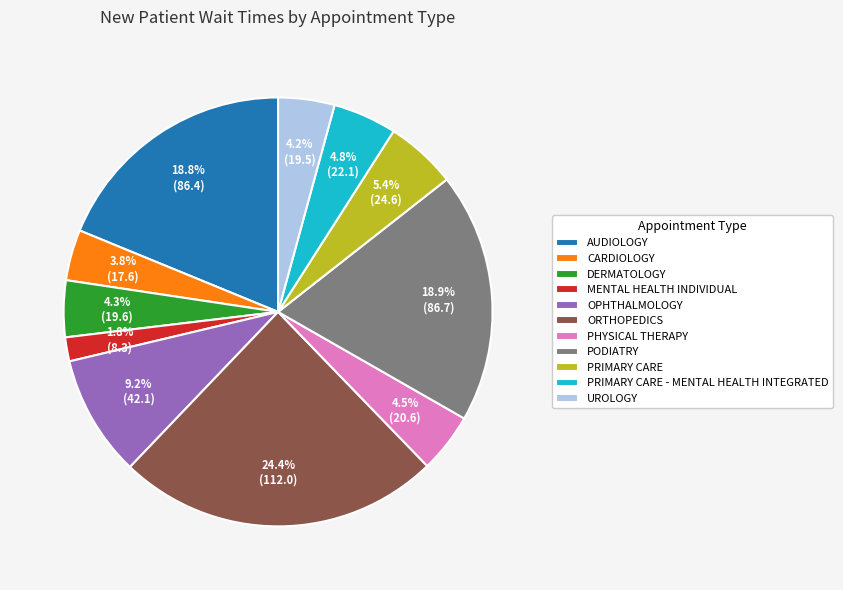

True or false: PODIATRY accounts for 19% of the total.

True